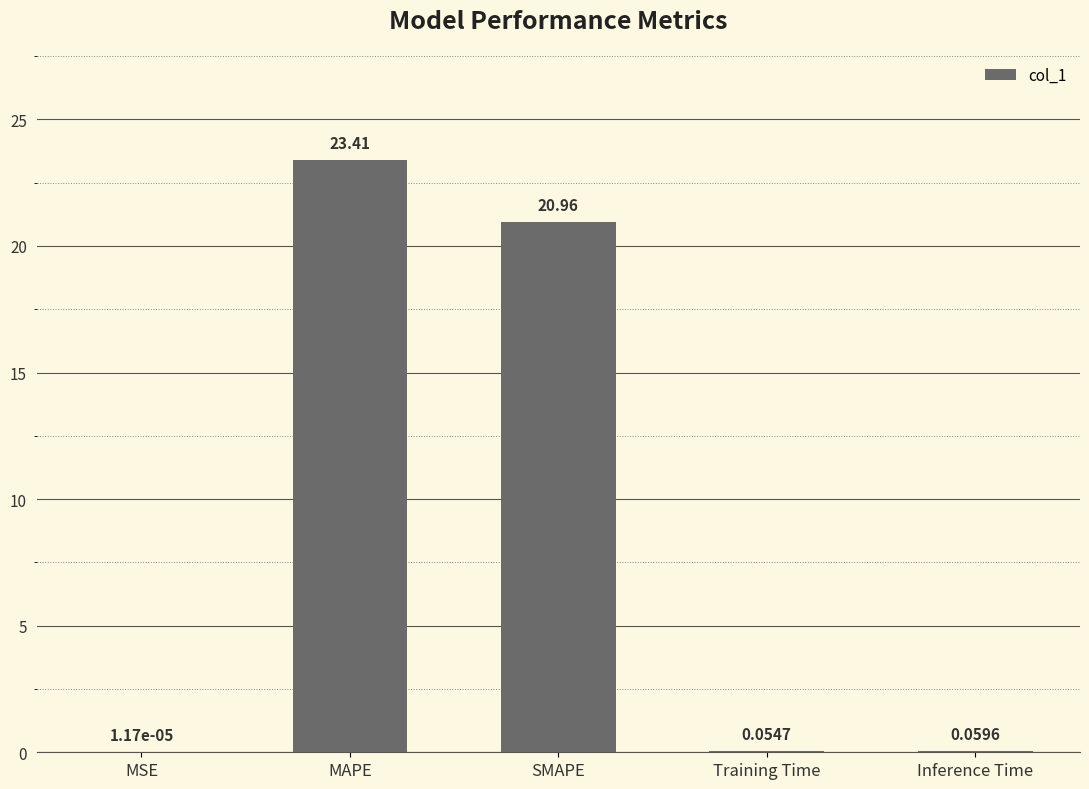

What is the sum of all values?

44.5